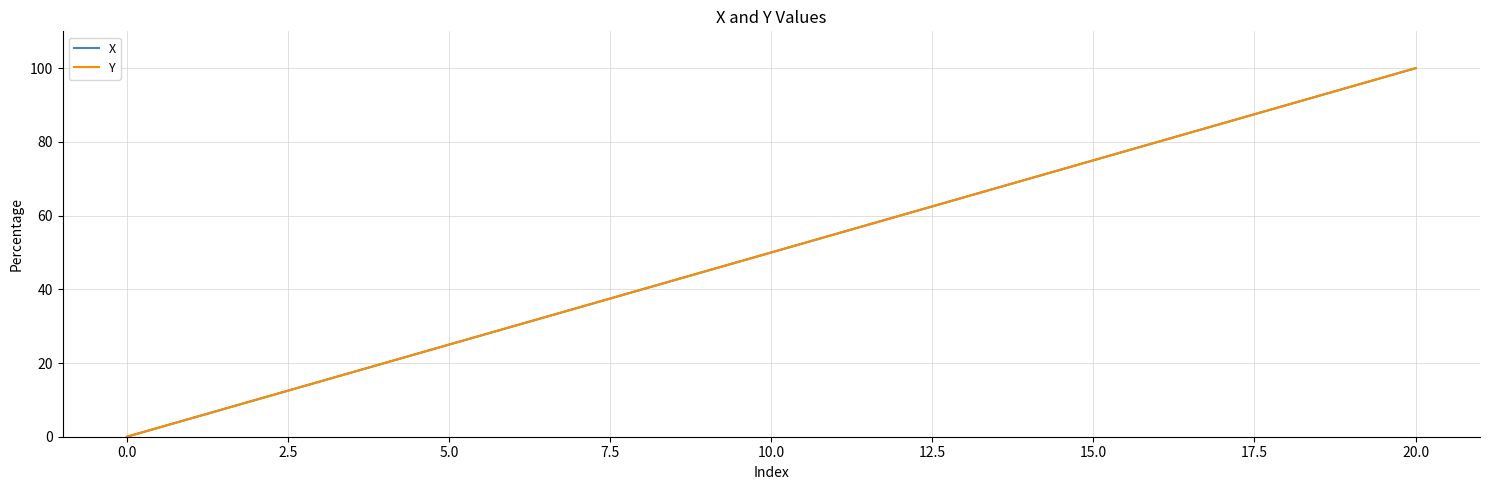

At which category is the sum across all series the highest?

20